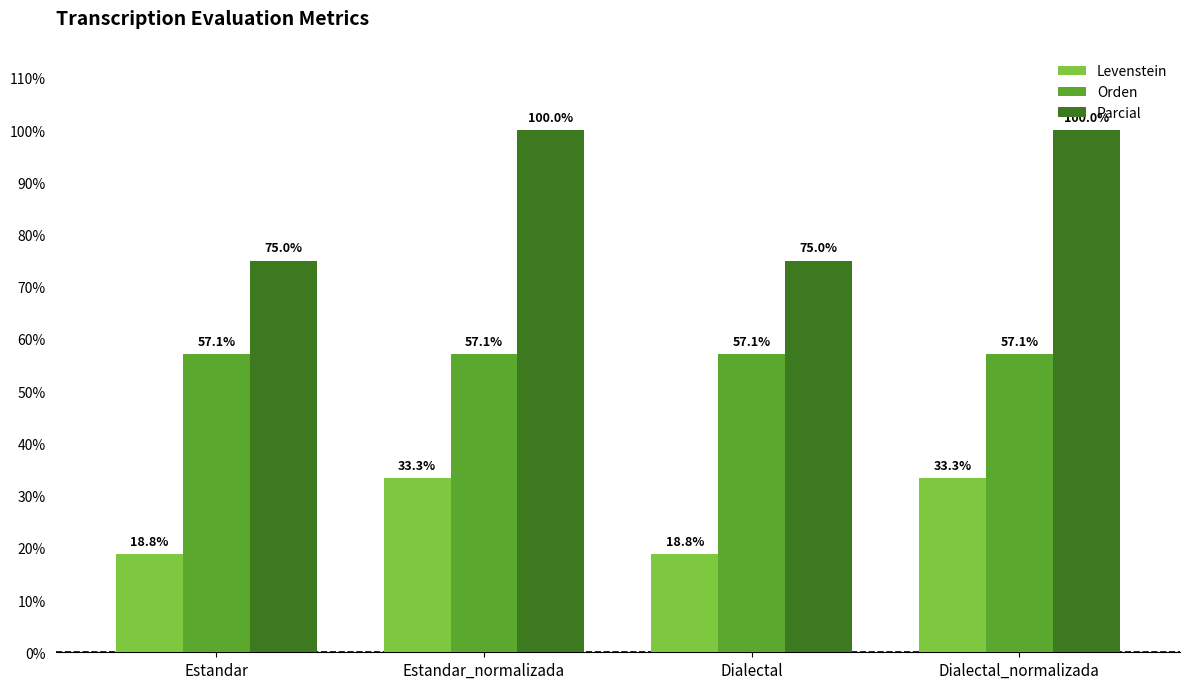

Count the Parcial values in the range 75 to 100.

4